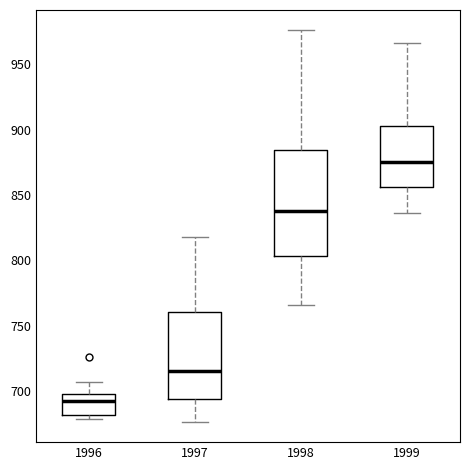

Where does the median line of the box at x = 1996 sit on the y-axis? The values are not printed on the chart, so give them approximately, as read against the axis.

690